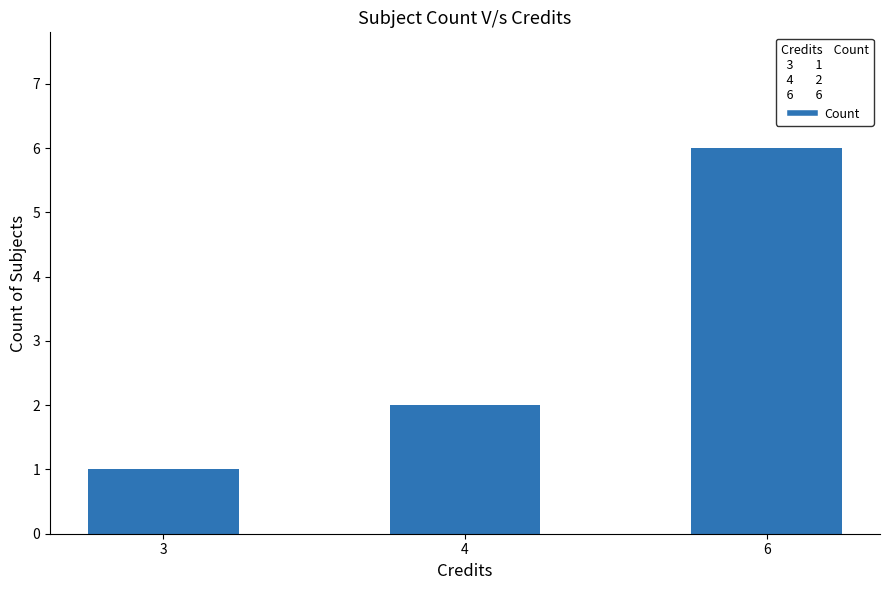

Count the number of categories in the chart.

3